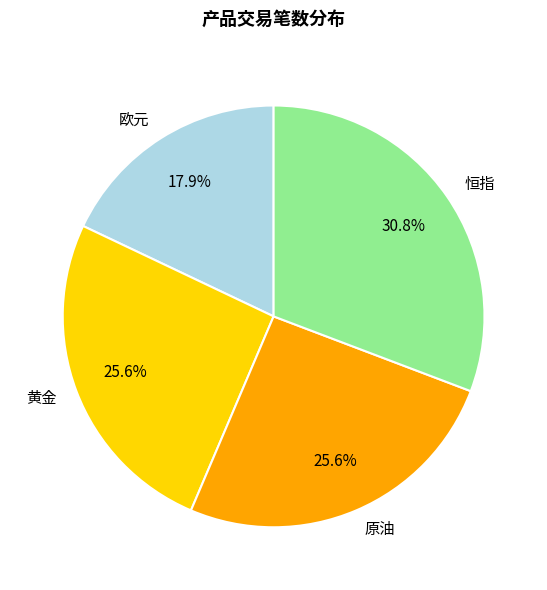

Between 恒指 and 黄金, which is larger?

恒指